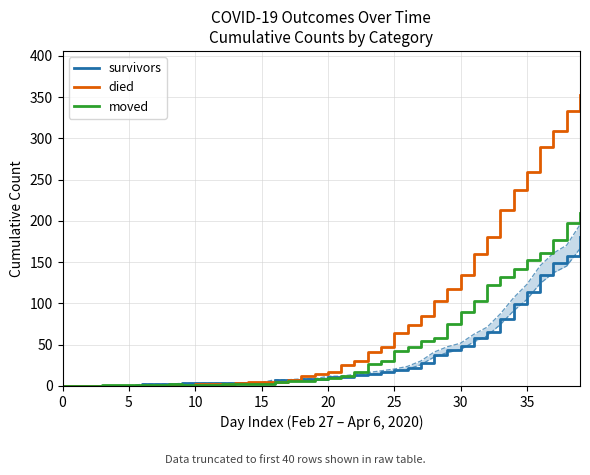

What is the difference between the highest and lowest values at 22?

17